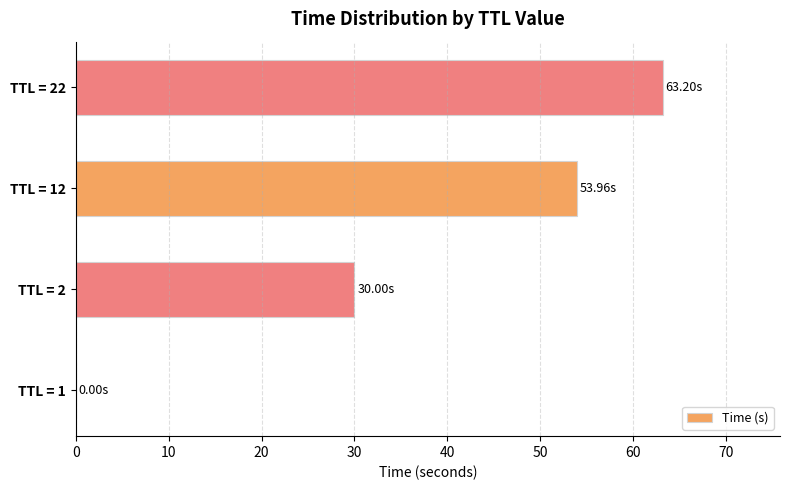

Approximately how many times larger is the value at TTL = 2 compared to TTL = 22?

0.5